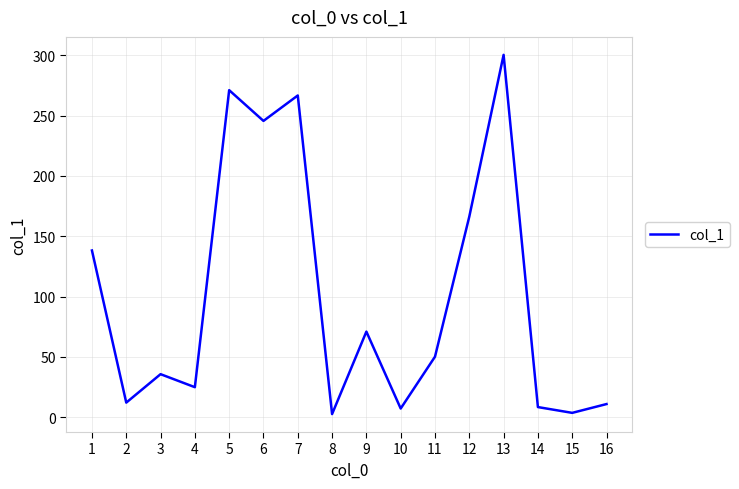

How many lines are shown in the chart?

1